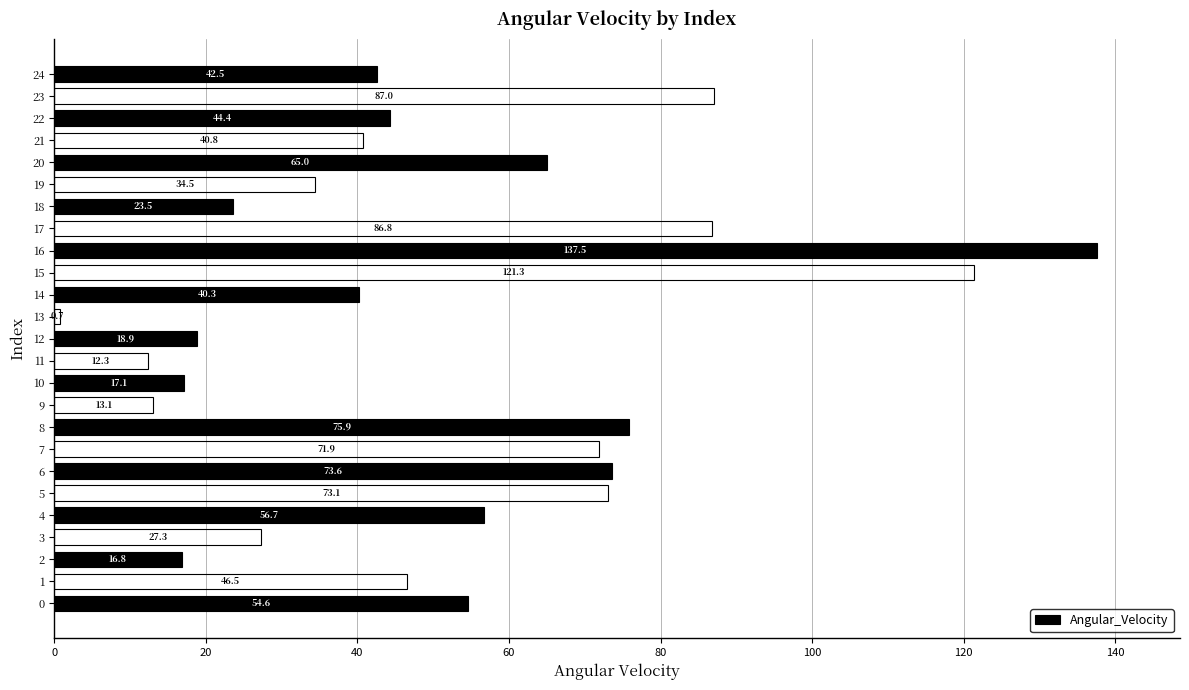

What is the approximate value at 12?

18.9